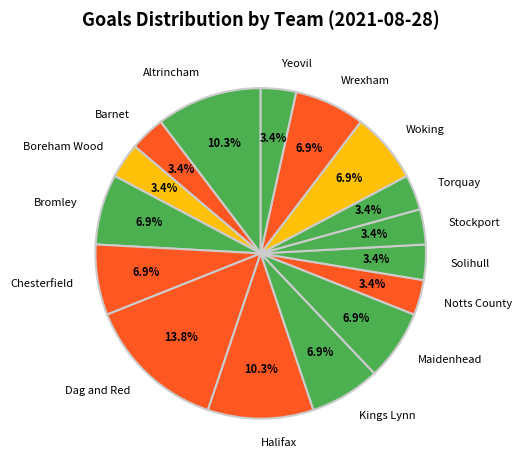

What is the largest slice in the pie chart?

Dag and Red